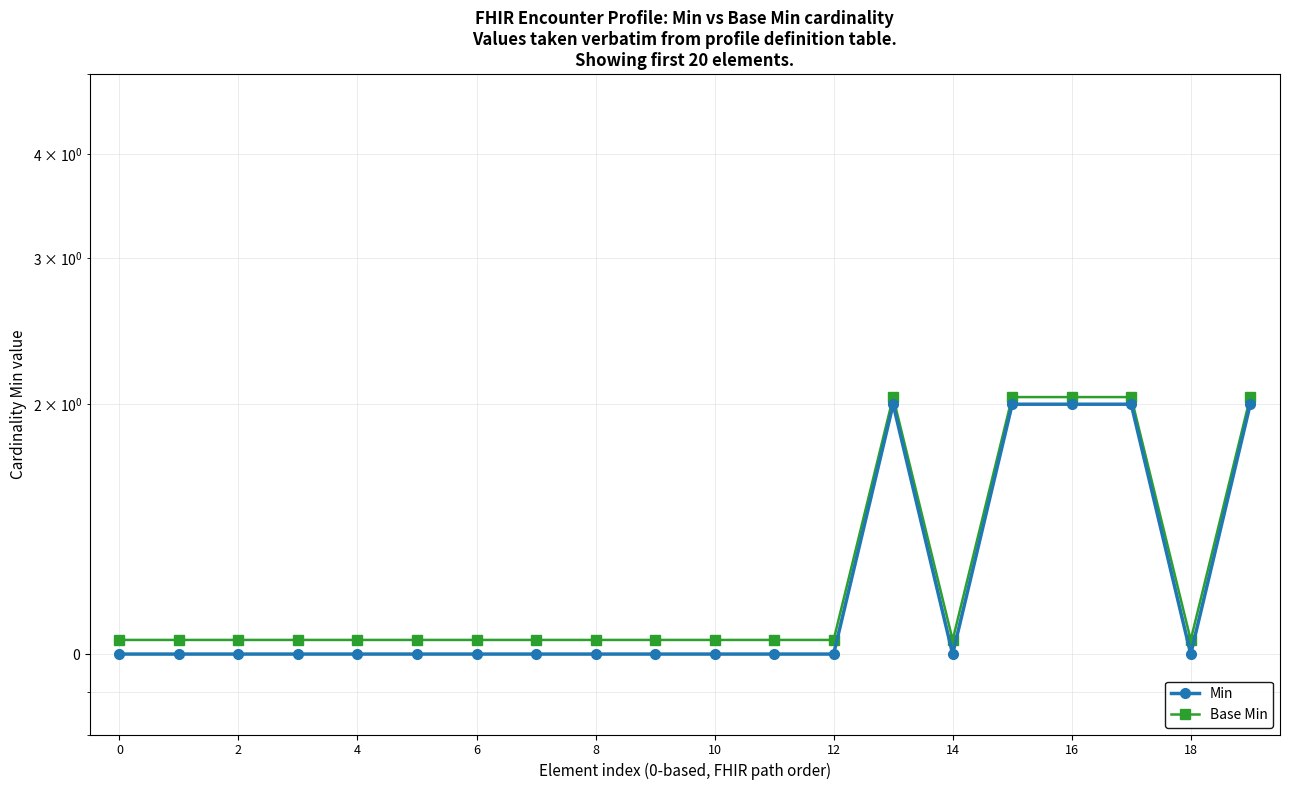

True or false: Min and Base Min cross at least once.

False